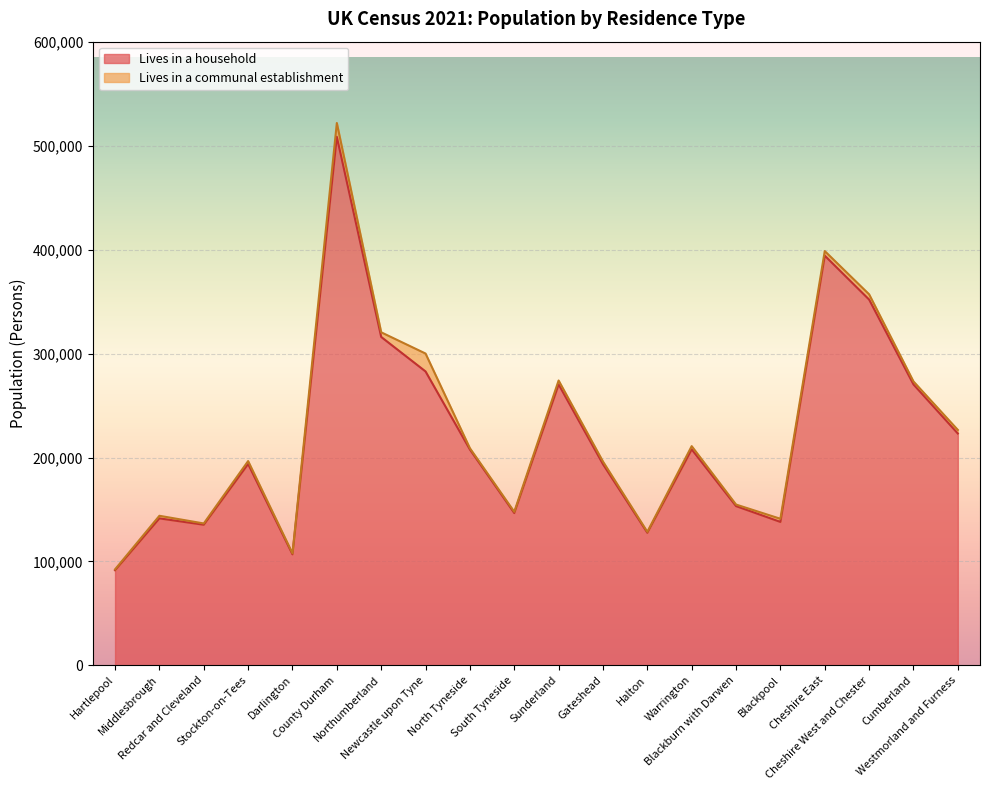

Reading right to left, transcribe all the data shown in this chart.

Westmorland and Furness=223135	Cumberland=270387	Cheshire West and Chester=352087	Cheshire East=394367	Blackpool=138016	Blackburn with Darwen=153245	Warrington=207852	Halton=127597	Gateshead=193596	Sunderland=270386	South Tyneside=146598	North Tyneside=207717	Newcastle upon Tyne=282879	Northumberland=316102	County Durham=508762	Darlington=106818	Stockton-on-Tees=193780	Redcar and Cleveland=135300	Middlesbrough=141421	Hartlepool=91471